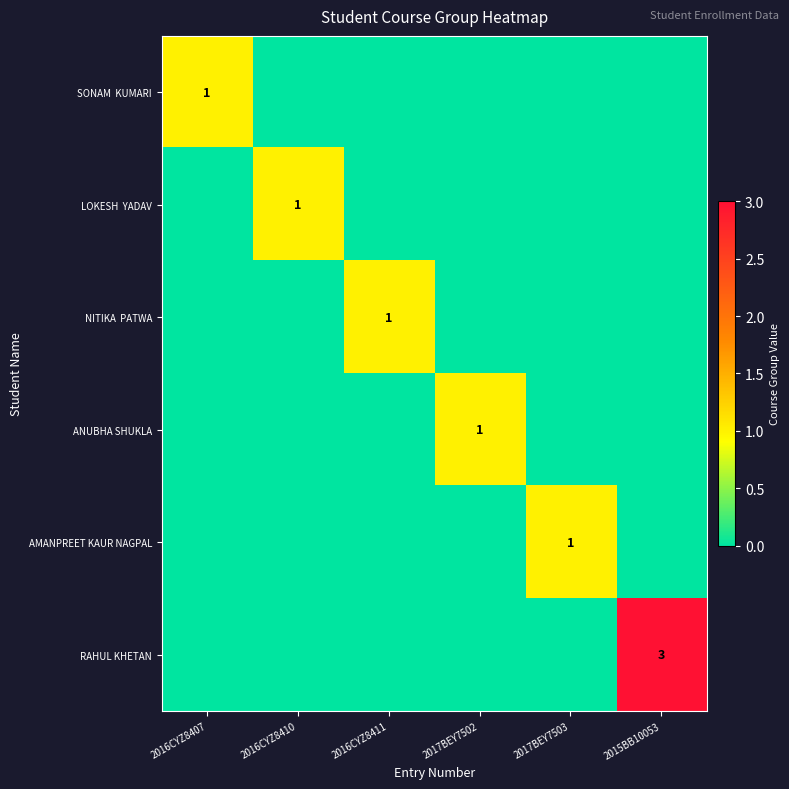

At which label does ANUBHA SHUKLA reach its minimum?

2016CYZ8407